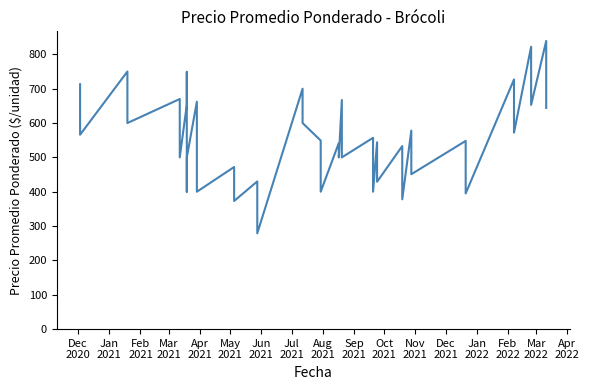

What is the smallest value displayed?

279